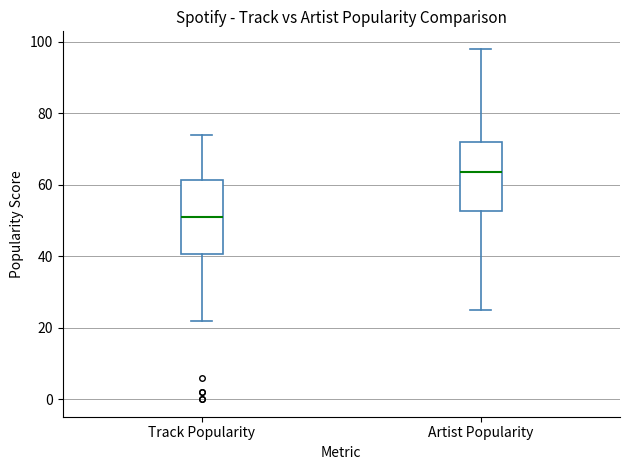

Where is the lower edge of the box for Track Popularity on the y-axis? The values are not printed on the chart, so give them approximately, as read against the axis.

40